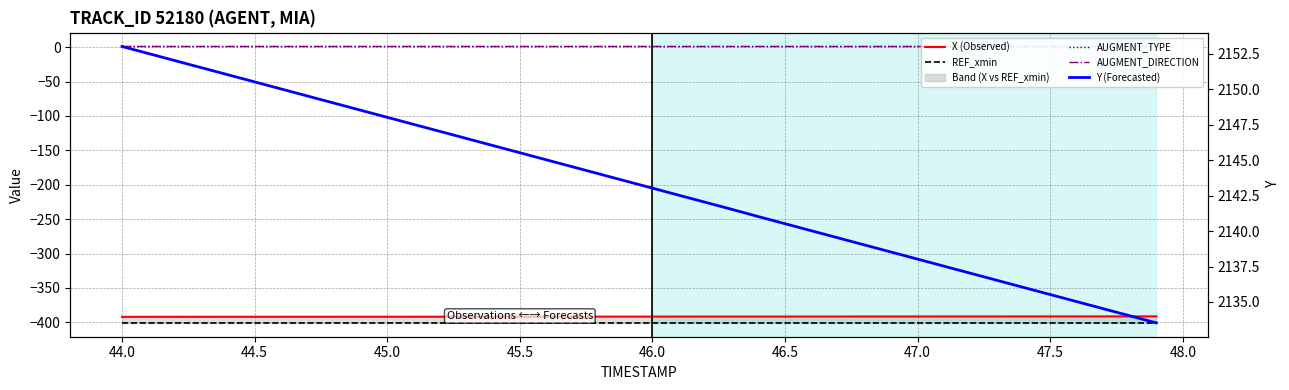

What is the minimum value shown in the chart?

-400.8